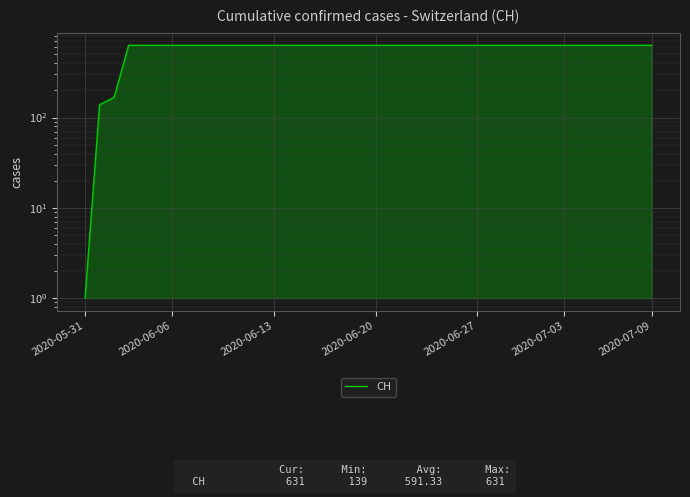

What is the minimum value shown in the chart?

1